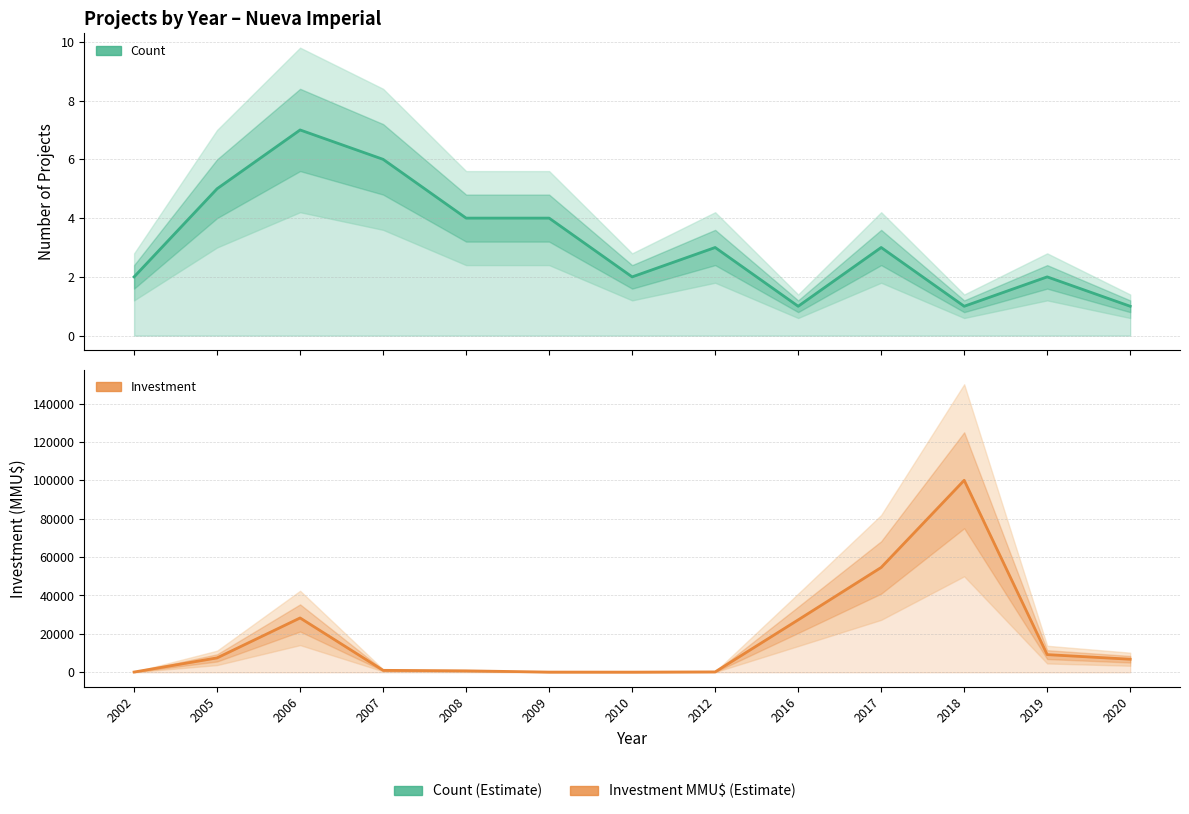

True or false: Investment (MMU$) has more than 1 points higher than both neighbors.

True